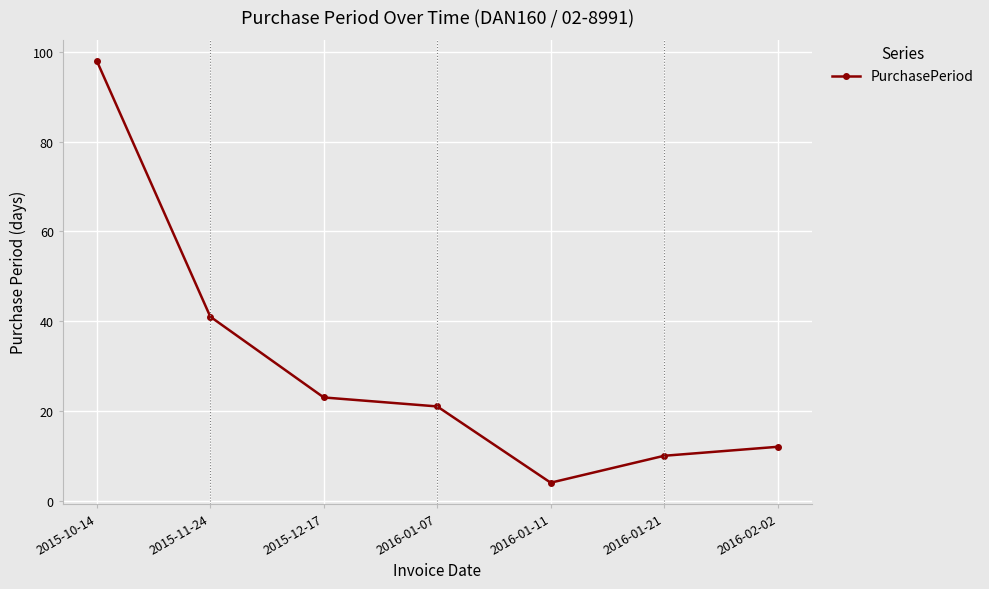

The chart shows a value of 98 at 2015-10-14. True or false?

True